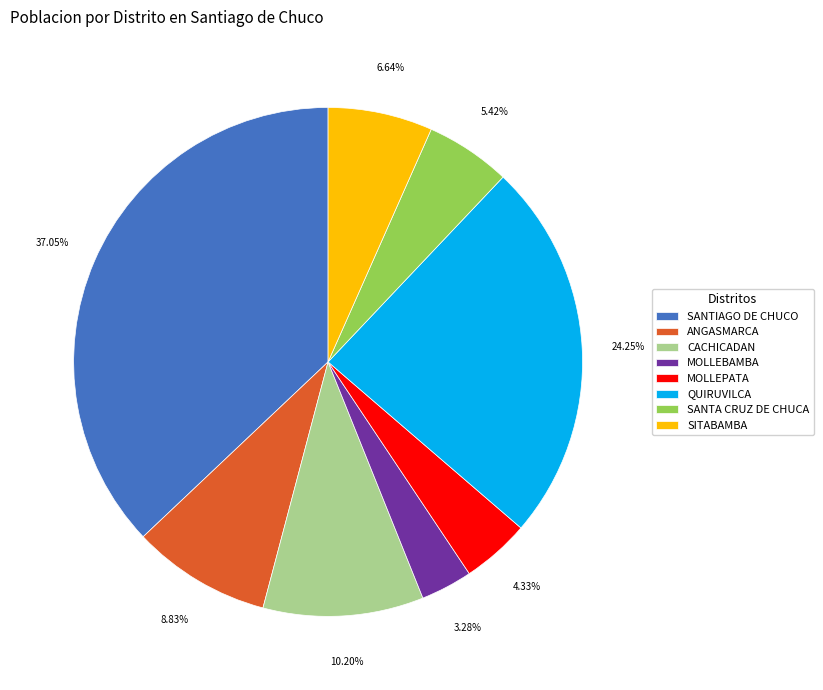

Do CACHICADAN and SANTA CRUZ DE CHUCA together represent more than half of the pie?

No